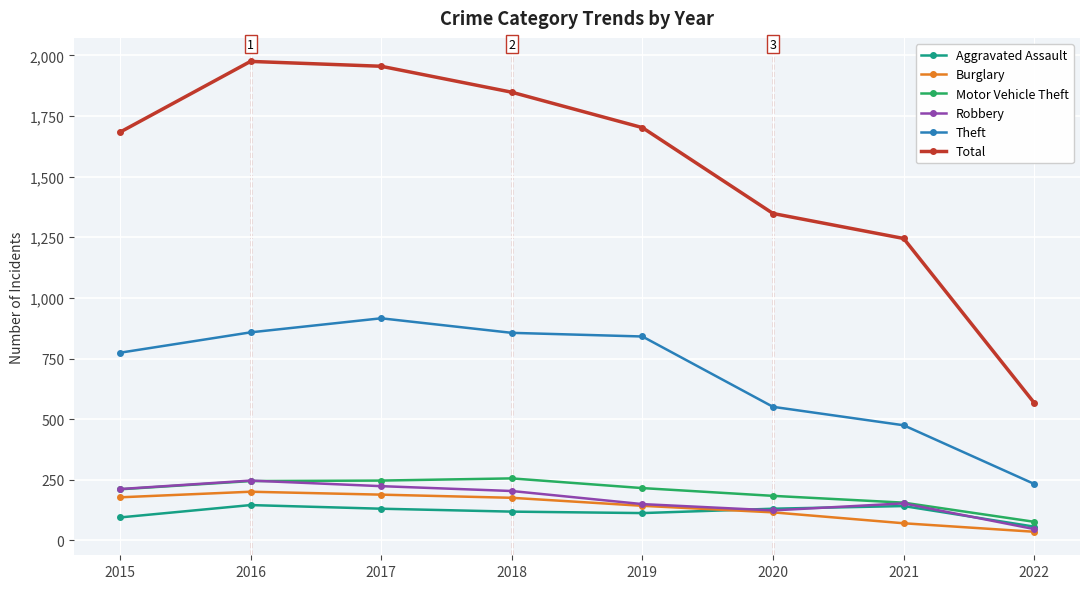

True or false: Theft and Motor Vehicle Theft intersect in this chart.

False